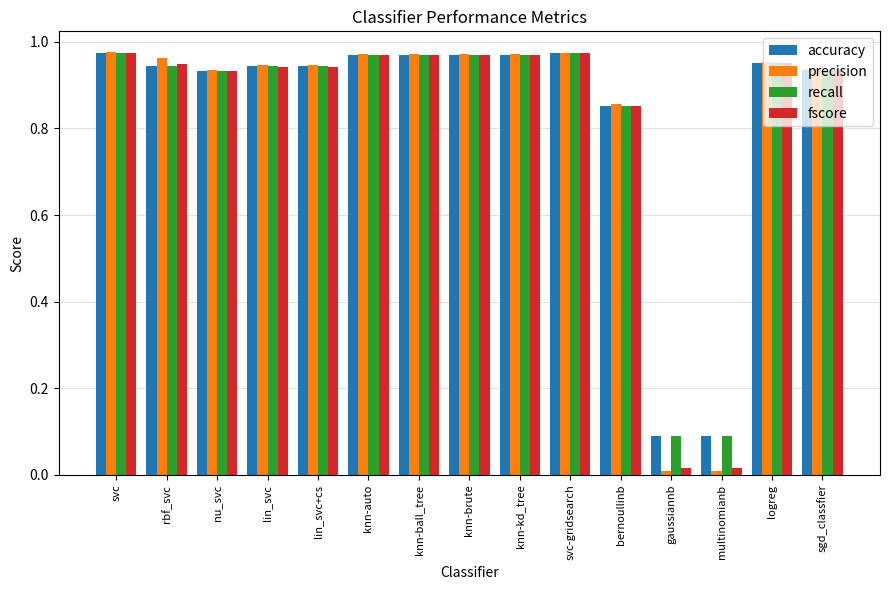

What is the sum of all fscore values?

12.4